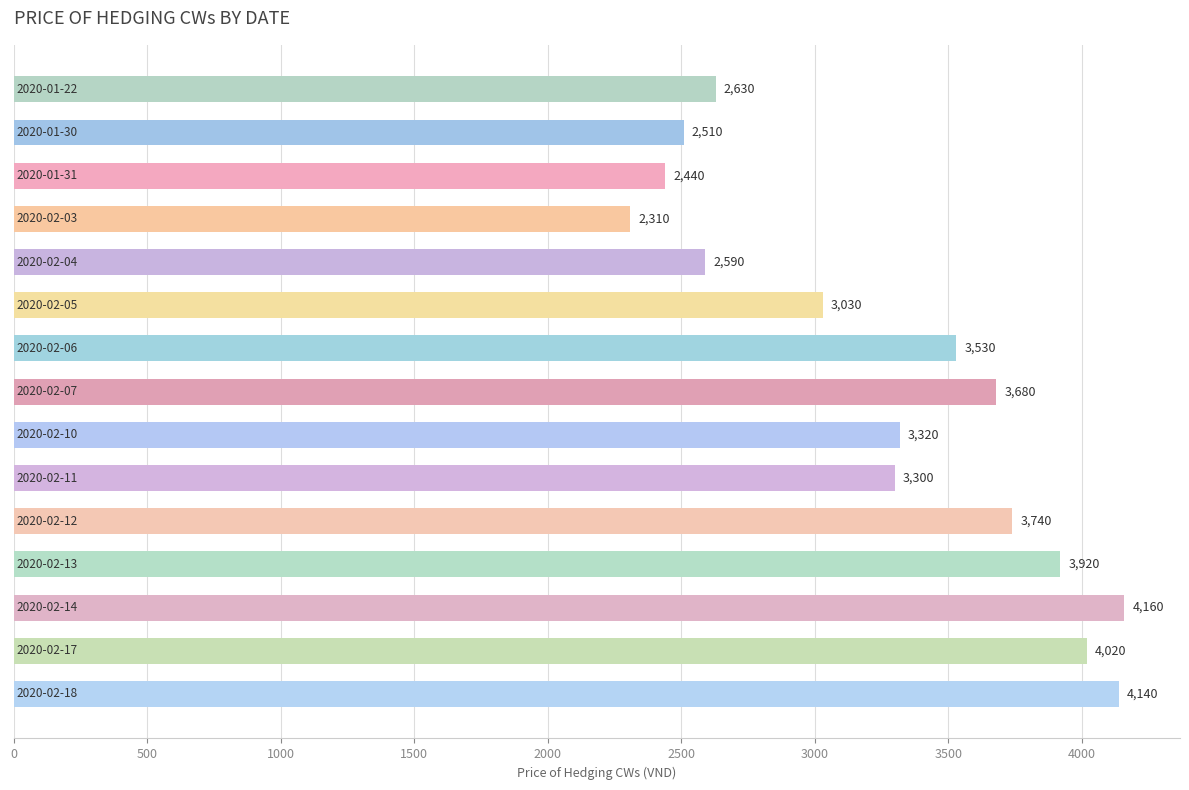

What is the maximum value shown in the chart?

4160